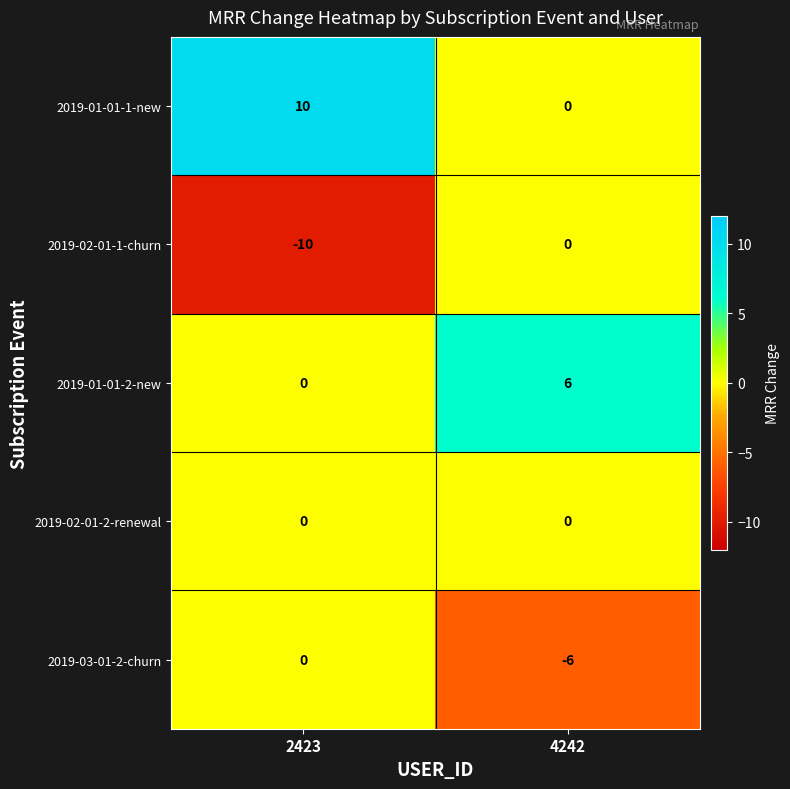

How many series are shown in this chart?

5